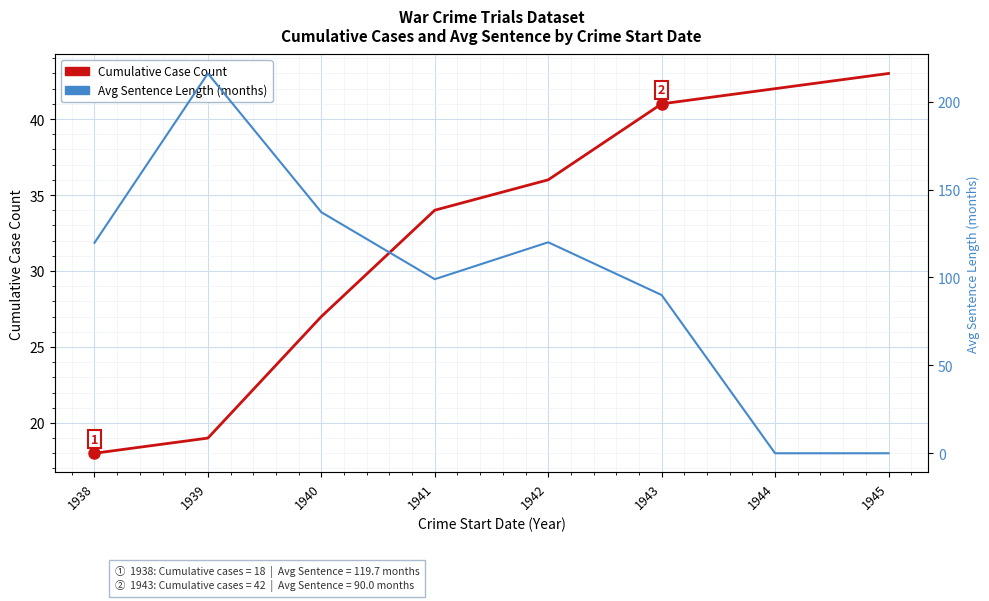

What value does the Cumulative Case Count series have at 1940?

27.0